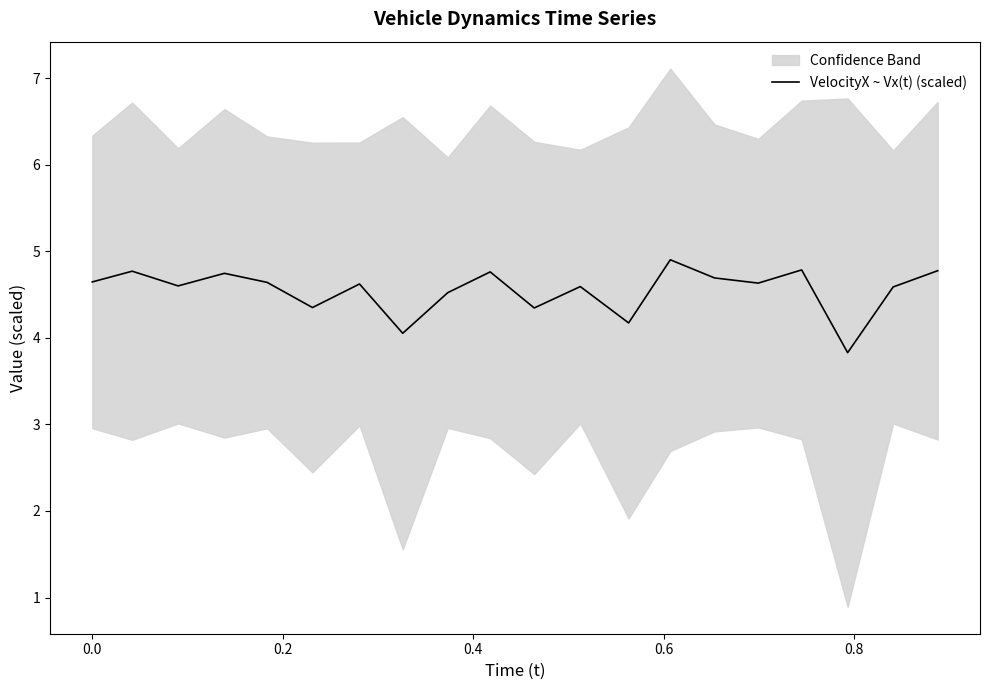

Does the chart have visible grid lines?

No